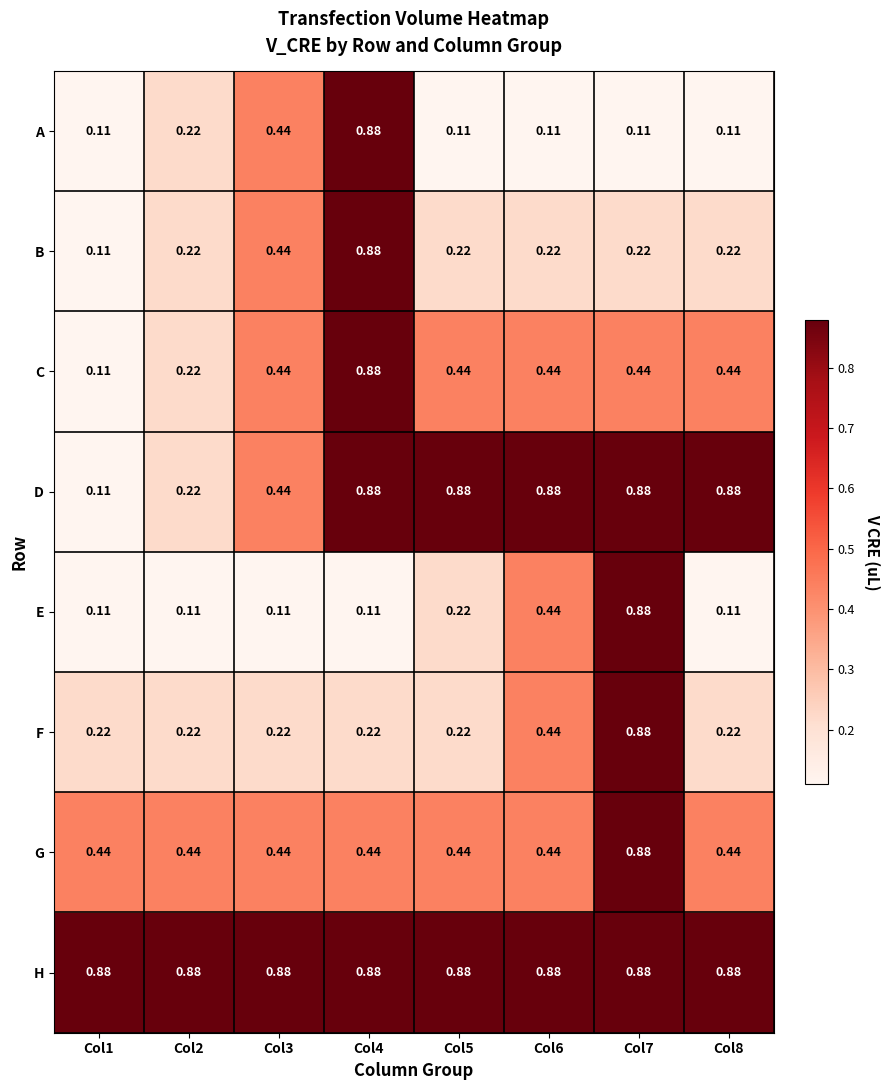

Between Col2 and Col7, which series saw the biggest shift?

E